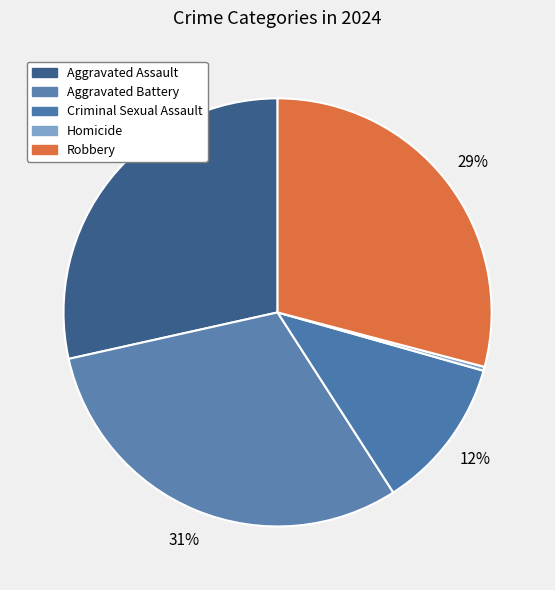

Count the number of slices in the pie.

5